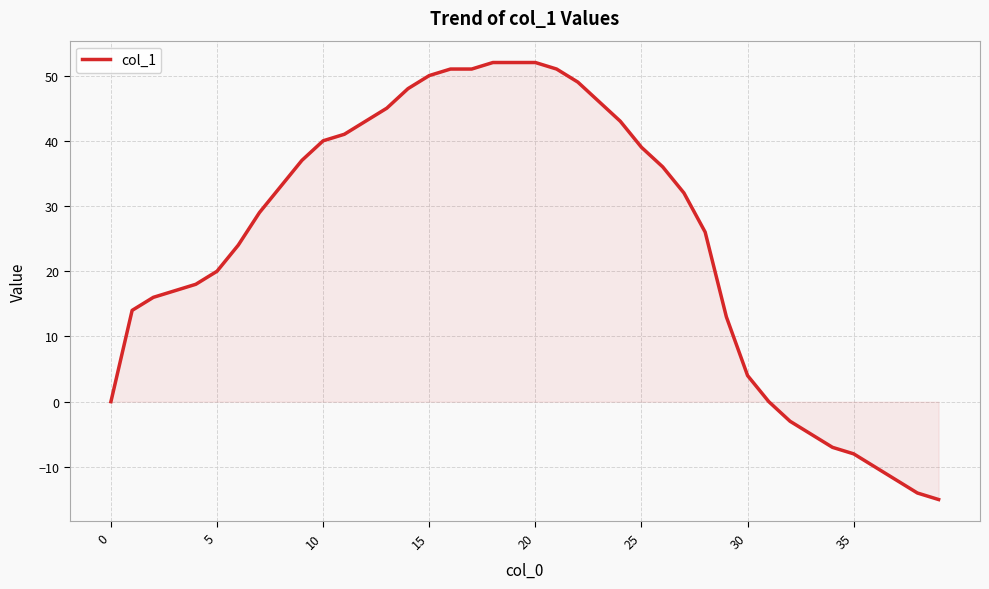

What is the greatest value displayed?

52